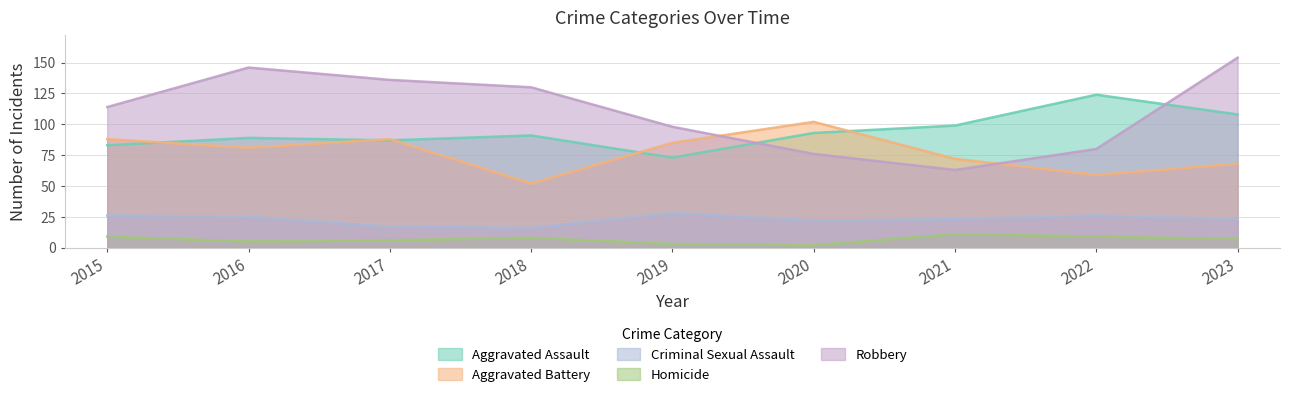

What are all the series names shown in the legend?

Aggravated Assault, Aggravated Battery, Criminal Sexual Assault, Homicide, Robbery